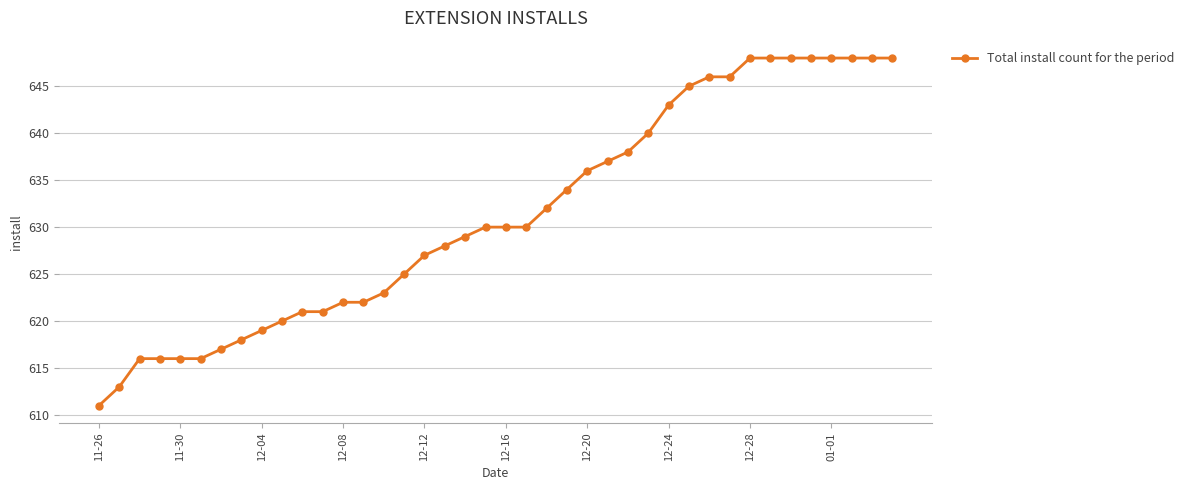

Is this an area chart (filled region under the line)?

No